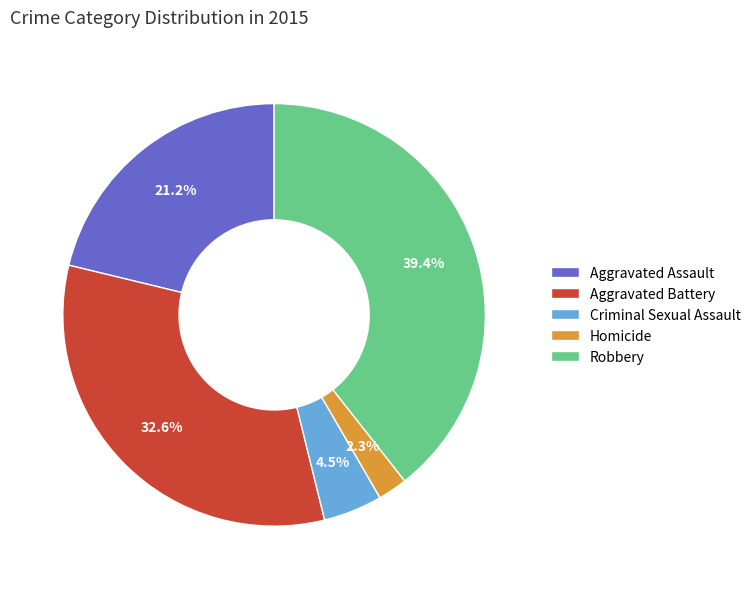

Is it true that Aggravated Battery is 33% of the pie?

True